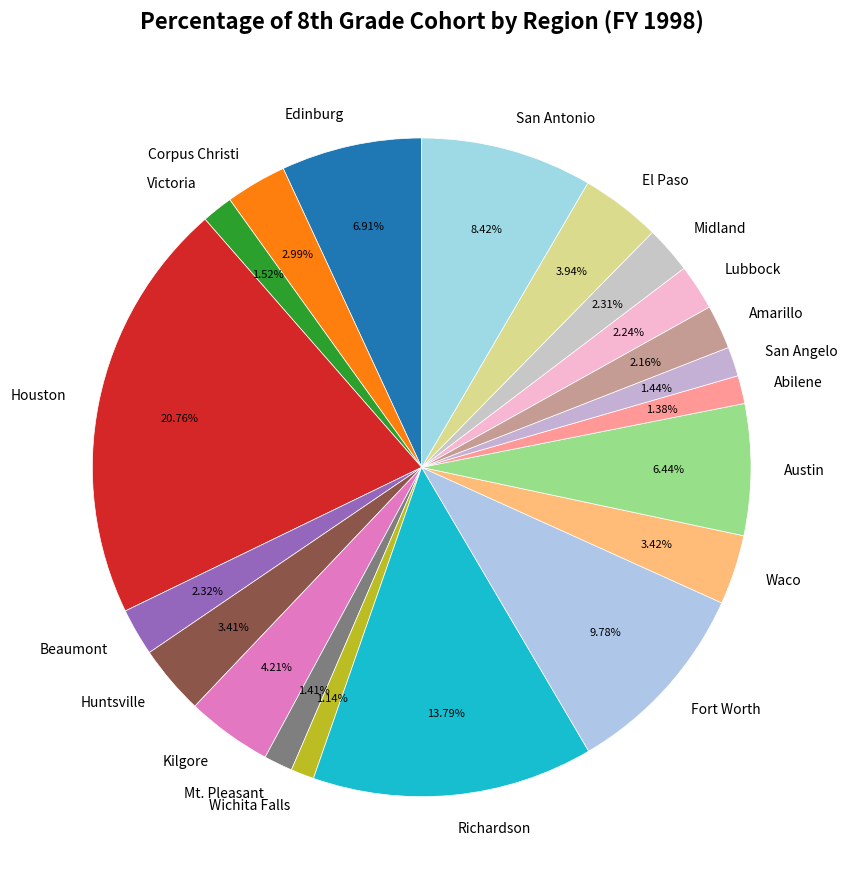

To the nearest percent, what is the average slice percentage?

5%